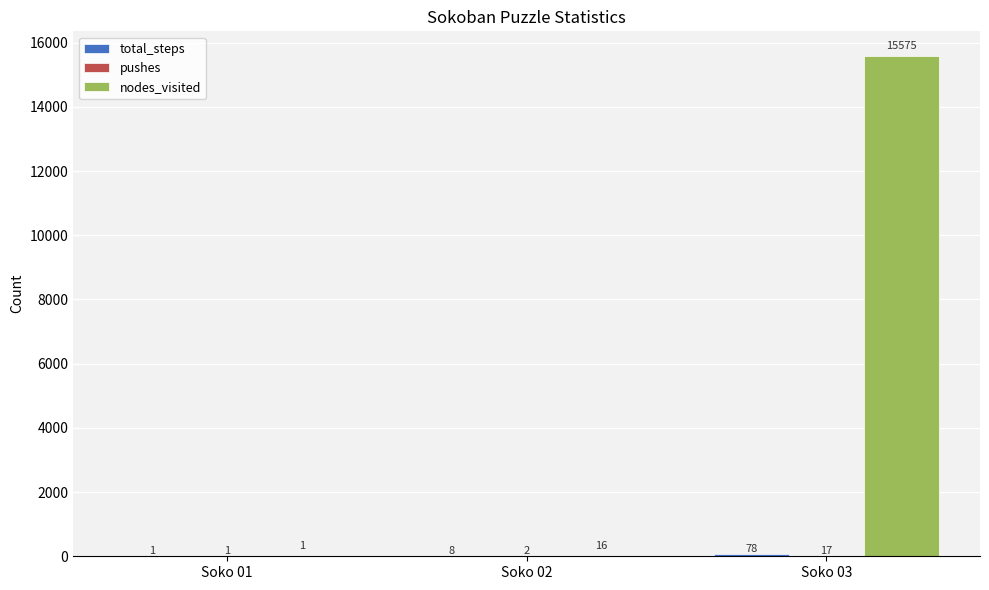

At which category is the sum across all series the highest?

Soko 03